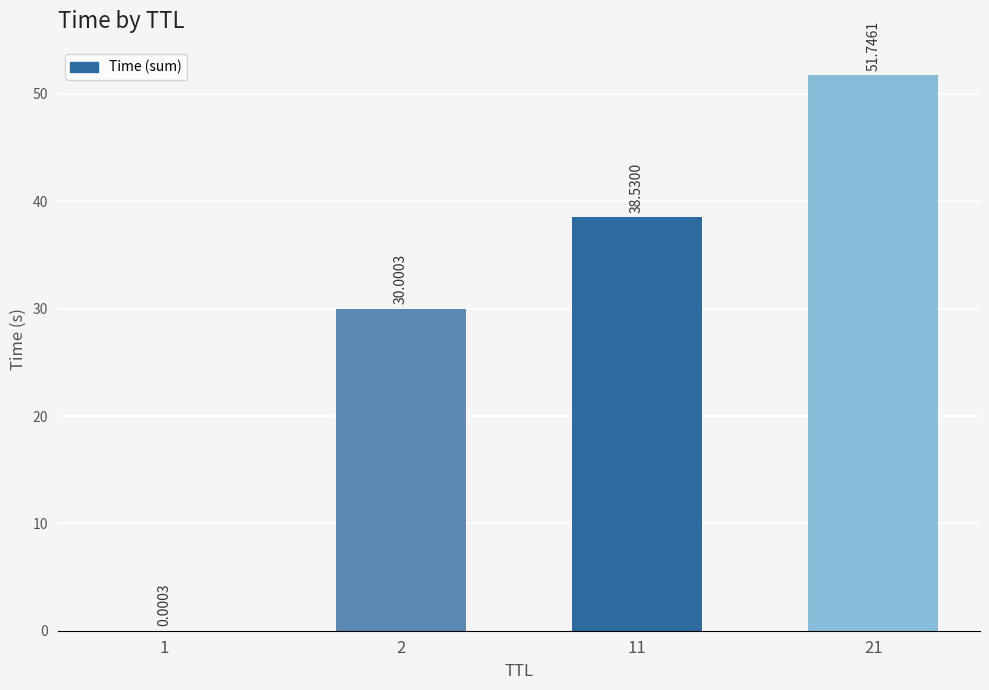

What is the difference between the values at 2 and 21?

21.7